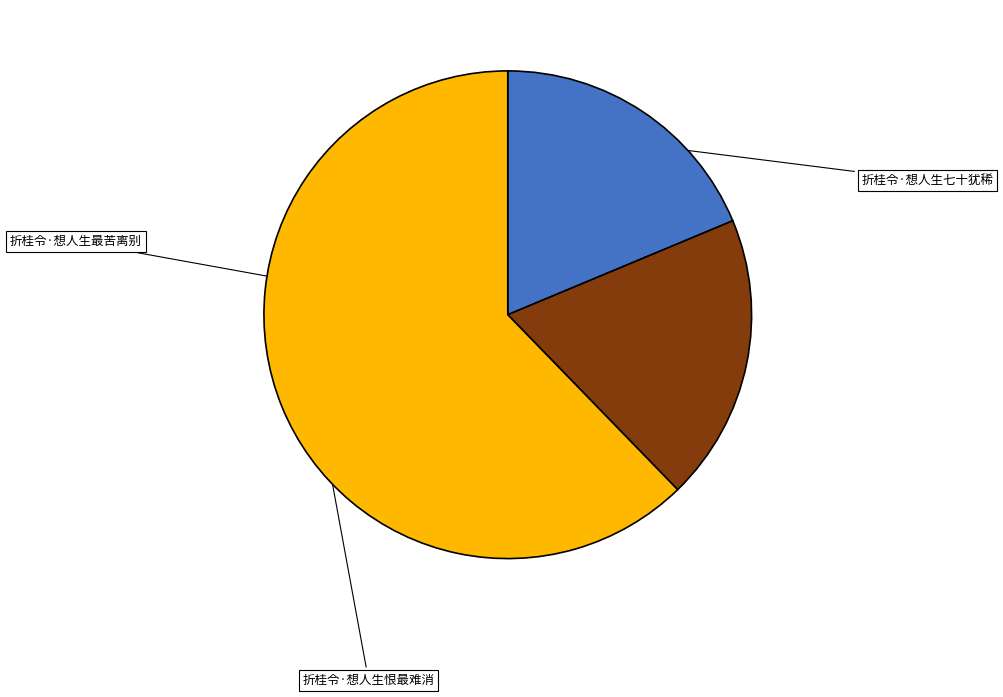

Do 折桂令·想人生恨最难消 and 折桂令·想人生七十犹稀 together represent more than half of the pie?

Yes